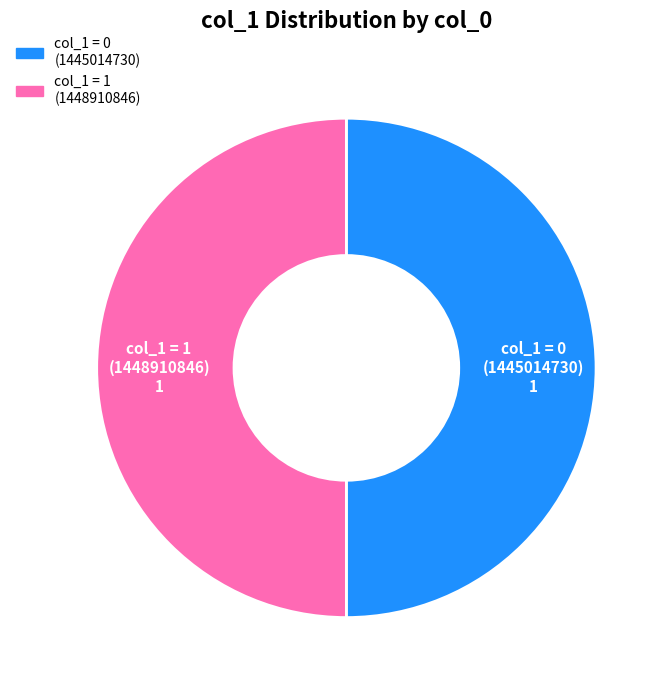

Combined, do col_1 = 0 (1445014730) and col_1 = 1 (1448910846) account for over 50%?

Yes